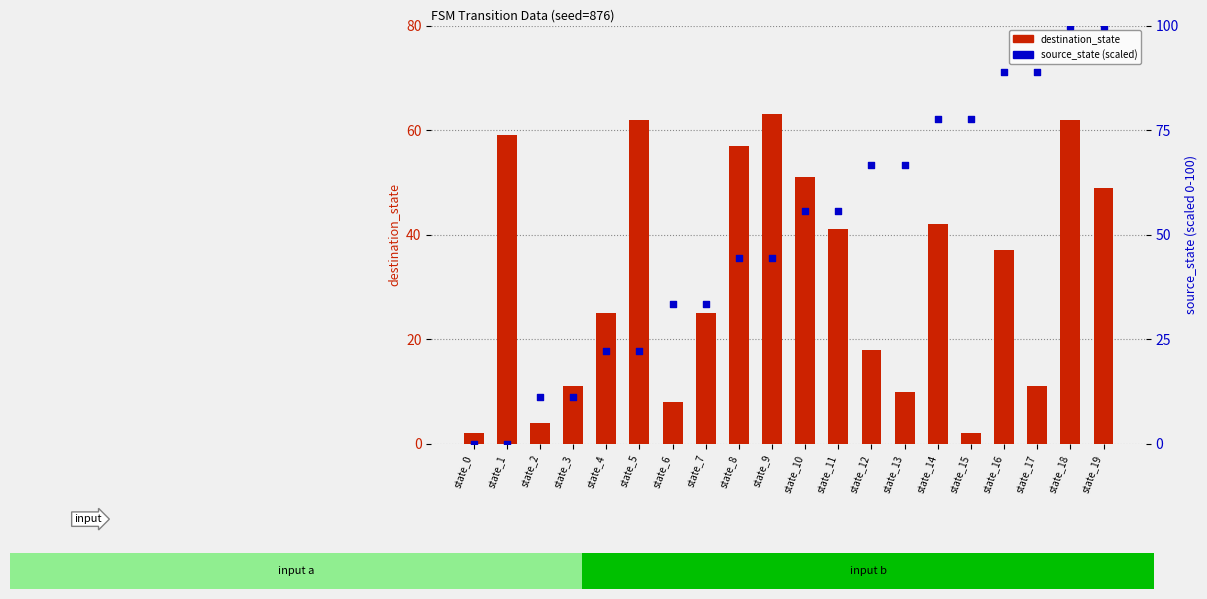

What is the total value across all series at state_19?

149.0